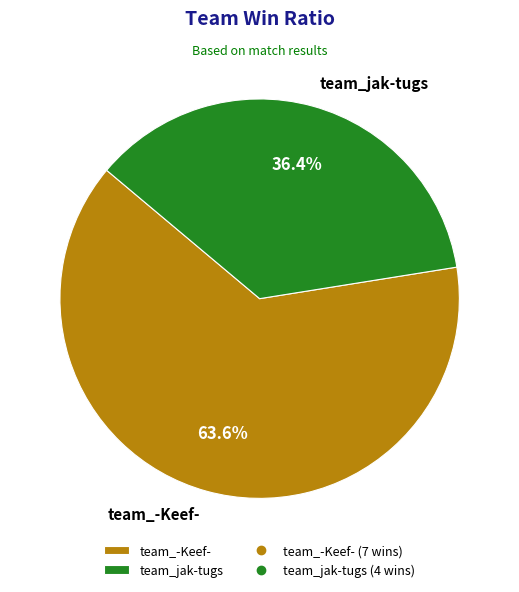

Count the number of slices in the pie.

2